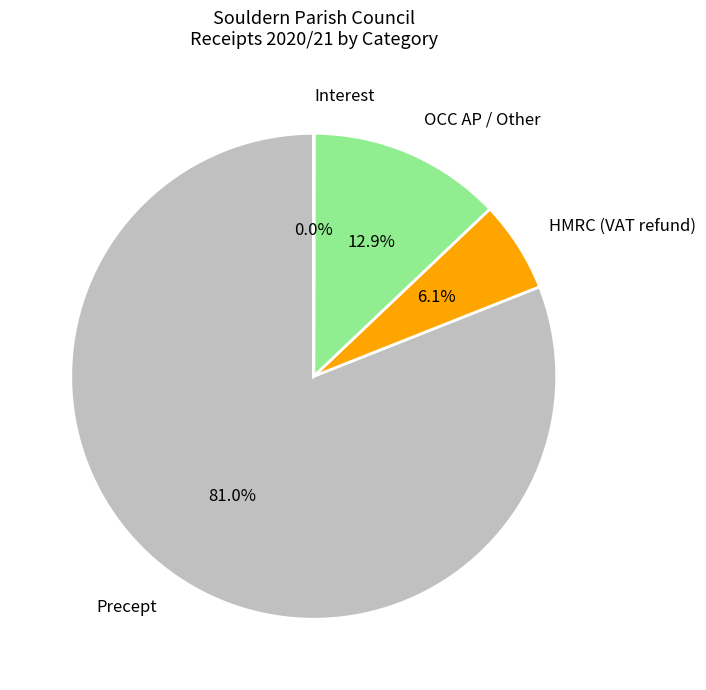

To the nearest percent, what is the combined percentage of OCC AP / Other and HMRC (VAT refund)?

19%